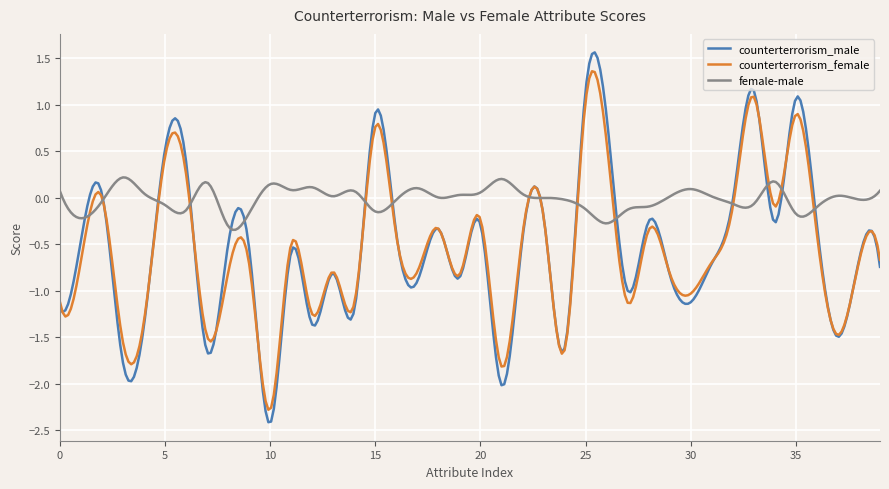

Which series has the widest spread of values?

counterterrorism_male